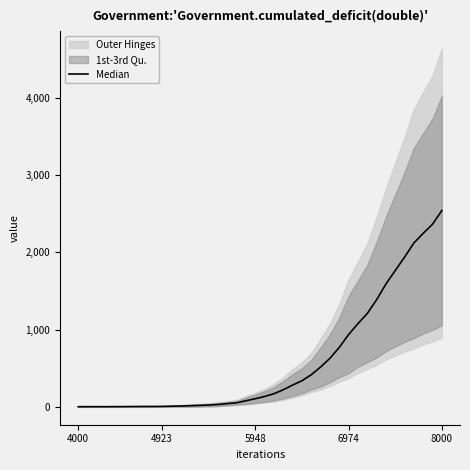

At which label does the data first exceed 134?

20